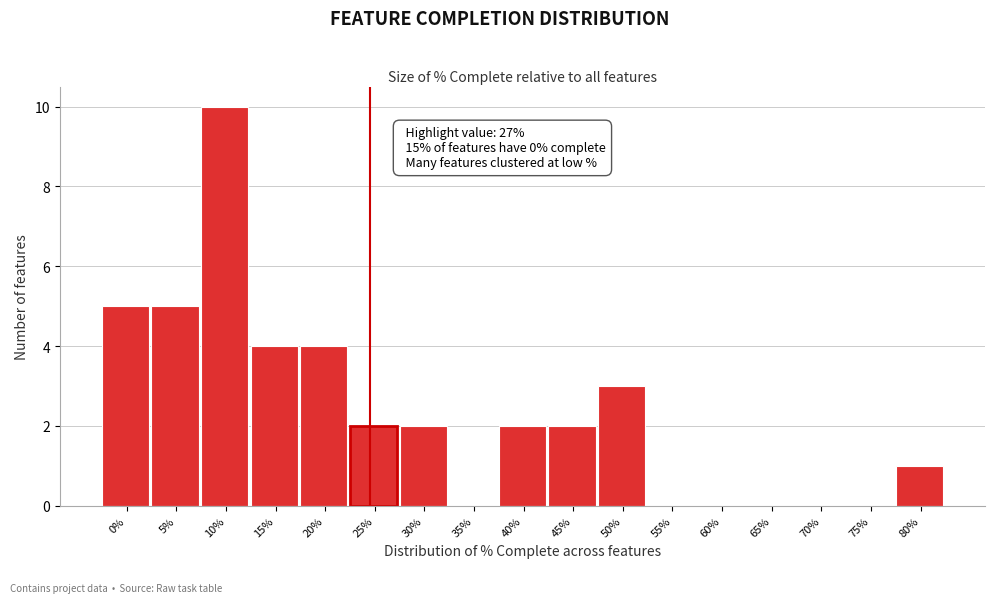

Reading left to right, transcribe all the data shown in this chart.

0%=5	5%=5	10%=10	15%=4	20%=4	25%=2	30%=2	35%=0	40%=2	45%=2	50%=3	55%=0	60%=0	65%=0	70%=0	75%=0	80%=1